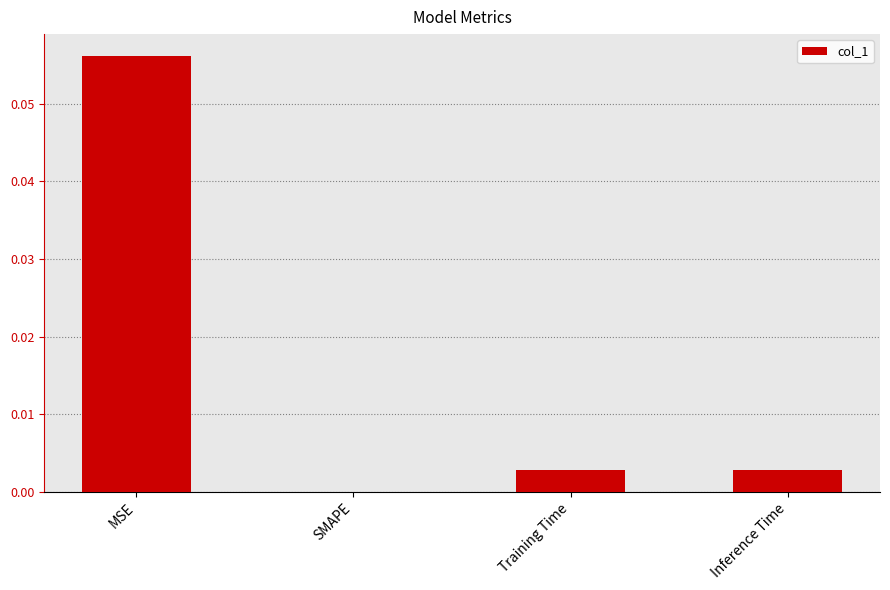

Between MSE and Inference Time, which is larger?

MSE